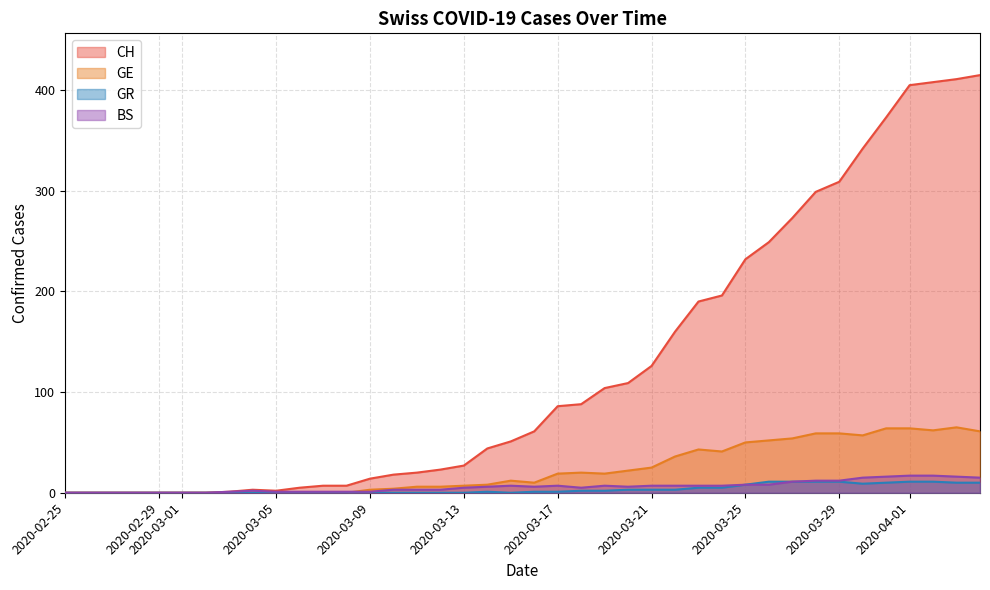

What are all the series names shown in the legend?

CH, GE, GR, BS